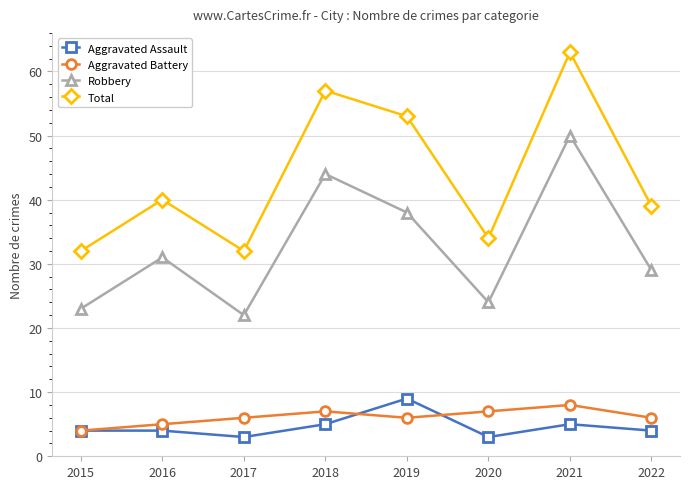

The value of Total at 2022 is 22. True or false?

False